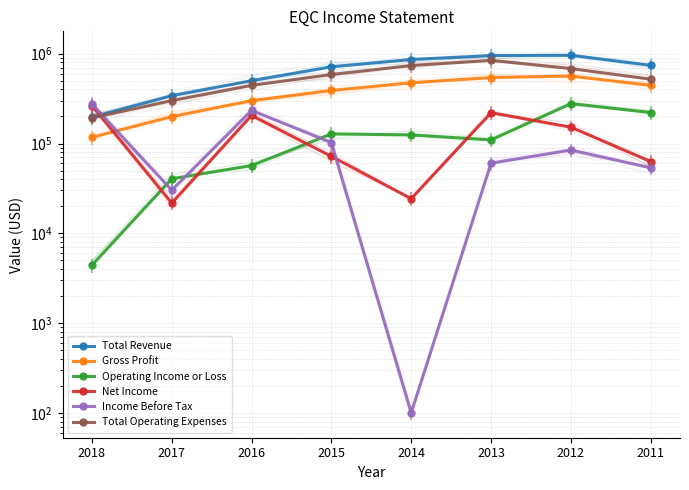

True or false: Gross Profit and Operating Income or Loss intersect in this chart.

False